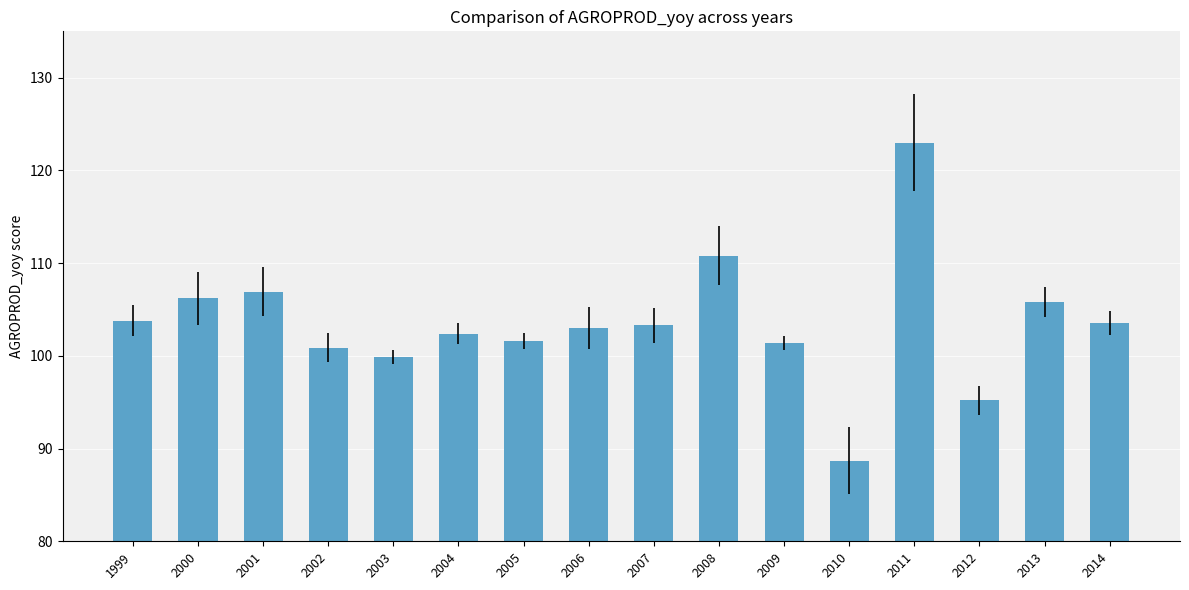

What is the smallest value displayed?

88.7